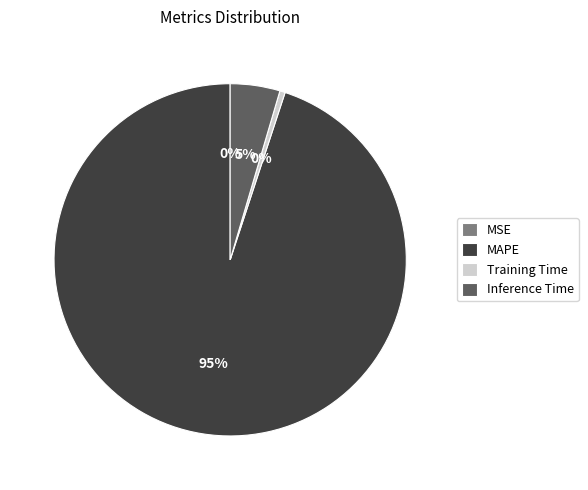

The MAPE slice represents 89% of the pie. True or false?

False